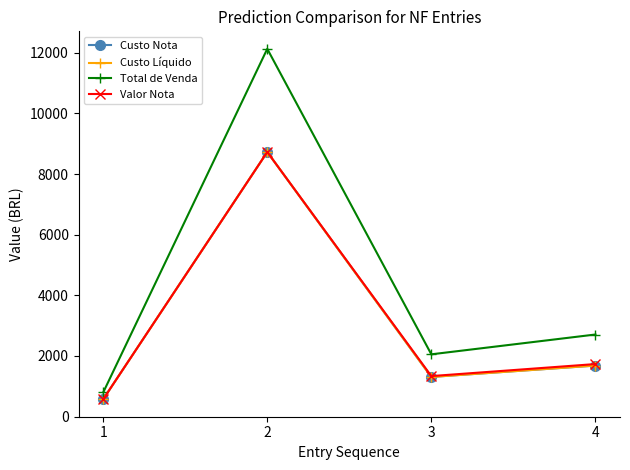

What is the difference between the Total de Venda values at 4 and 2?

9421.2